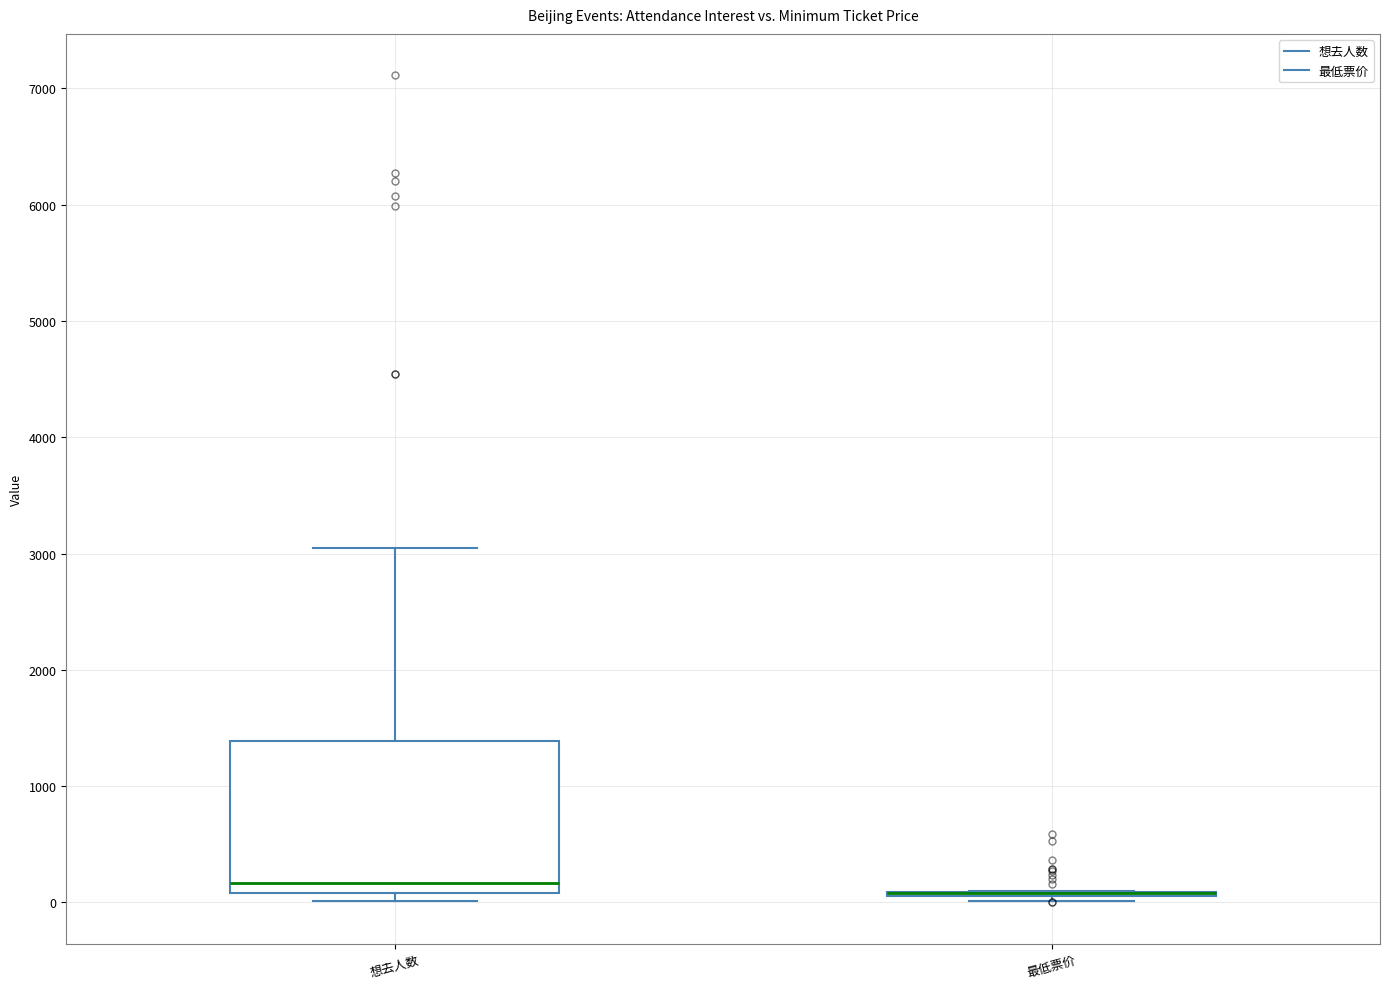

Reading left to right, transcribe this box plot: for each box, give where its median line is, the range the box spans, and where its two whiskers end, as read against the y-axis. The values are not printed on the chart, so give them approximately, as read against the axis.

想去人数: median 200, box 100 to 1400, whiskers 0 to 3000
最低票价: box collapsed to a line at 100, whiskers 0 to 100